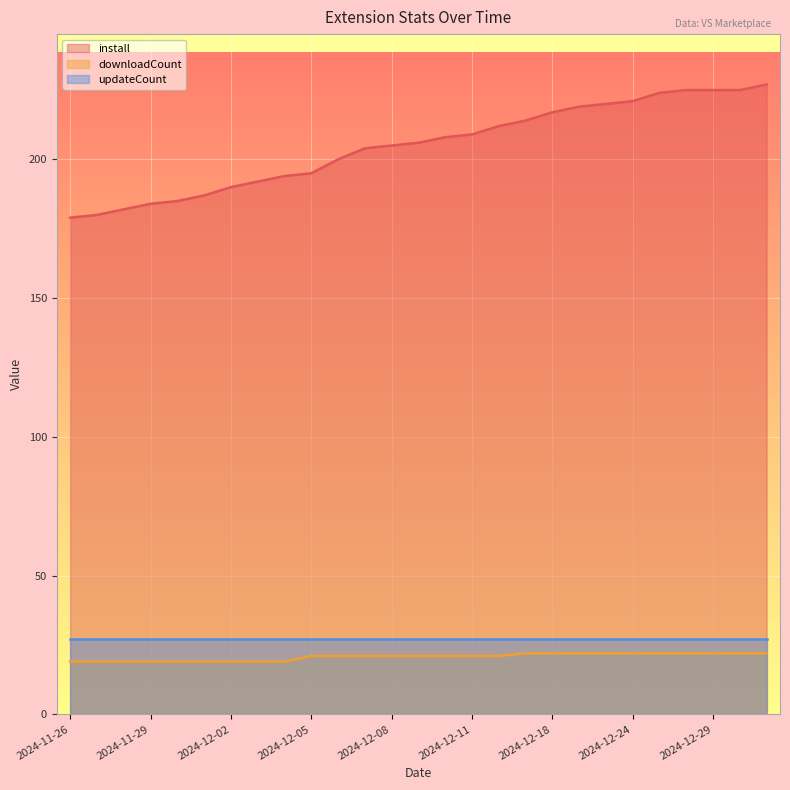

True or false: install has a value of 194 at 2024-12-04.

True